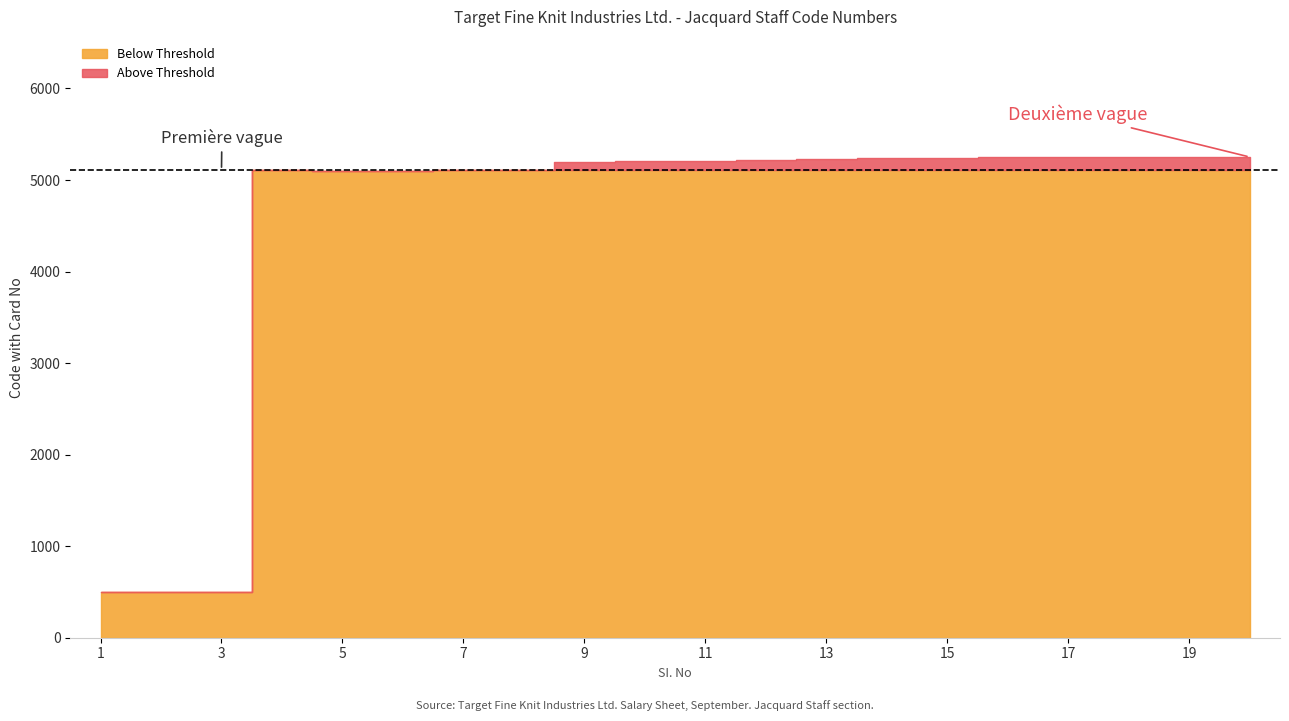

The value at 17 is 5248. True or false?

True